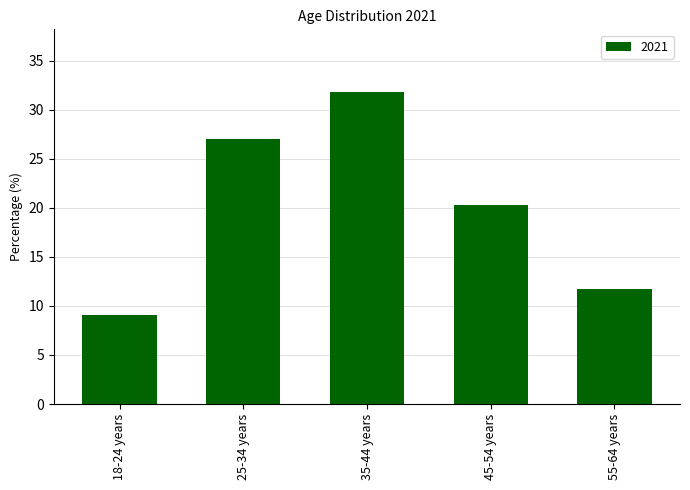

True or false: the data shows 20.3 at 45-54 years.

True